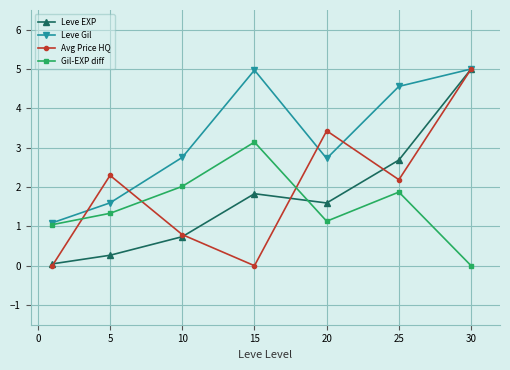

Which series has the widest spread of values?

Avg Price HQ